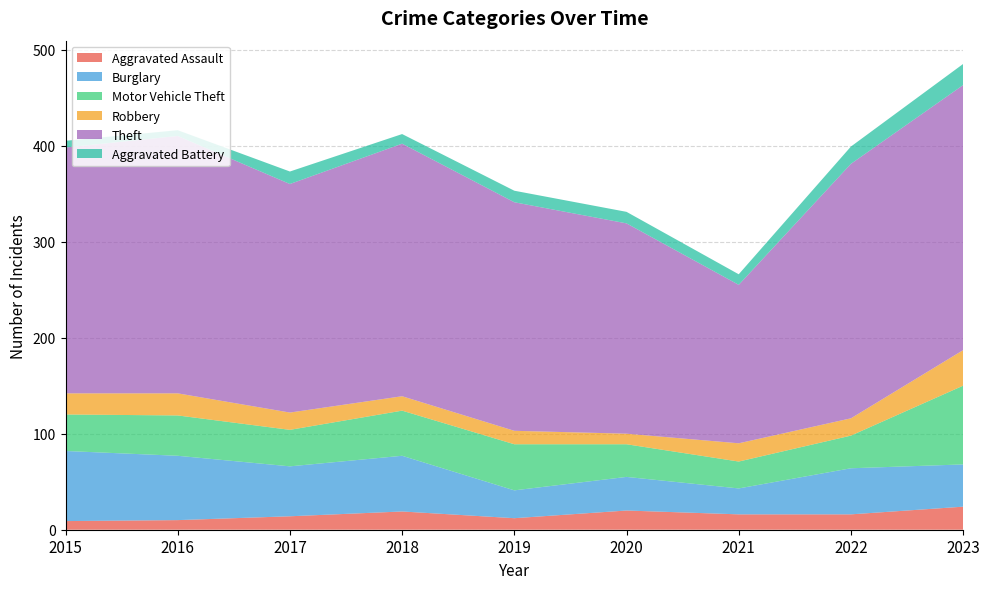

Reading right to left, transcribe all the data shown in this chart.

Aggravated Assault: 24	16	16	20	12	19	14	10	9
Burglary: 44	48	27	35	29	58	52	67	73
Motor Vehicle Theft: 82	34	28	34	48	47	38	42	38
Robbery: 37	18	19	11	14	15	18	23	22
Theft: 276	265	165	219	238	263	238	268	256
Aggravated Battery: 22	18	11	12	12	10	13	6	7